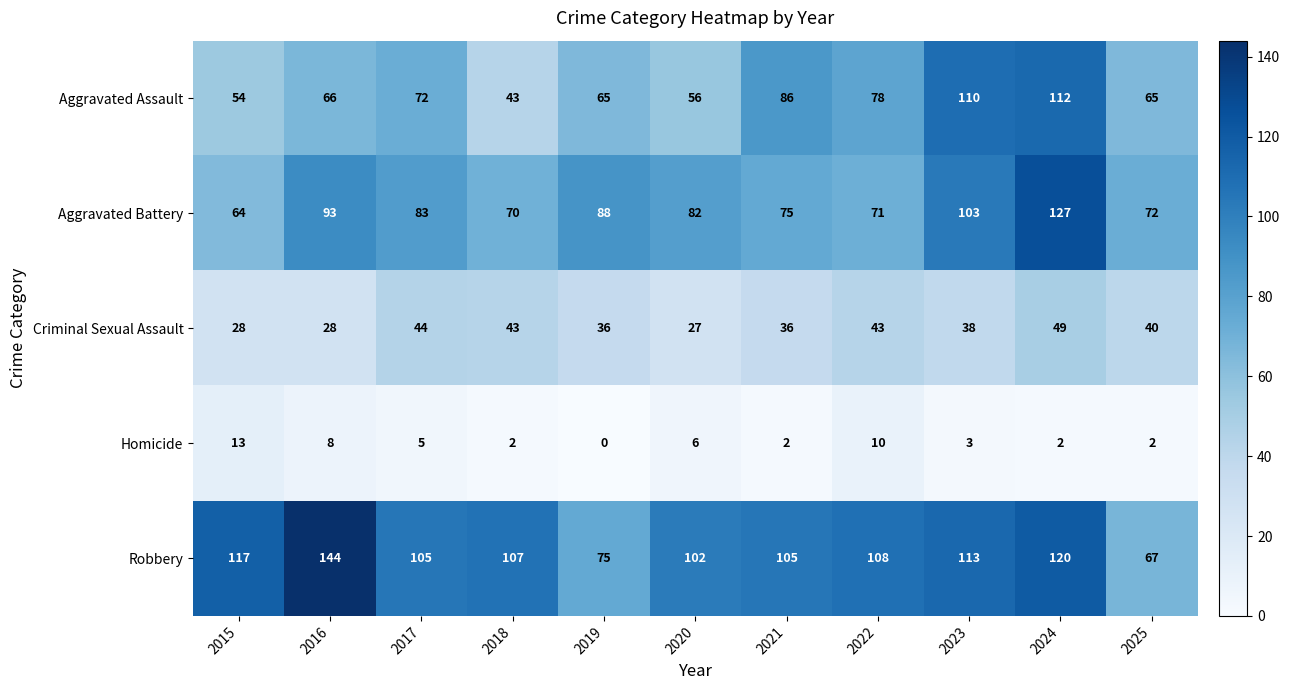

What is the maximum value shown in the chart?

144